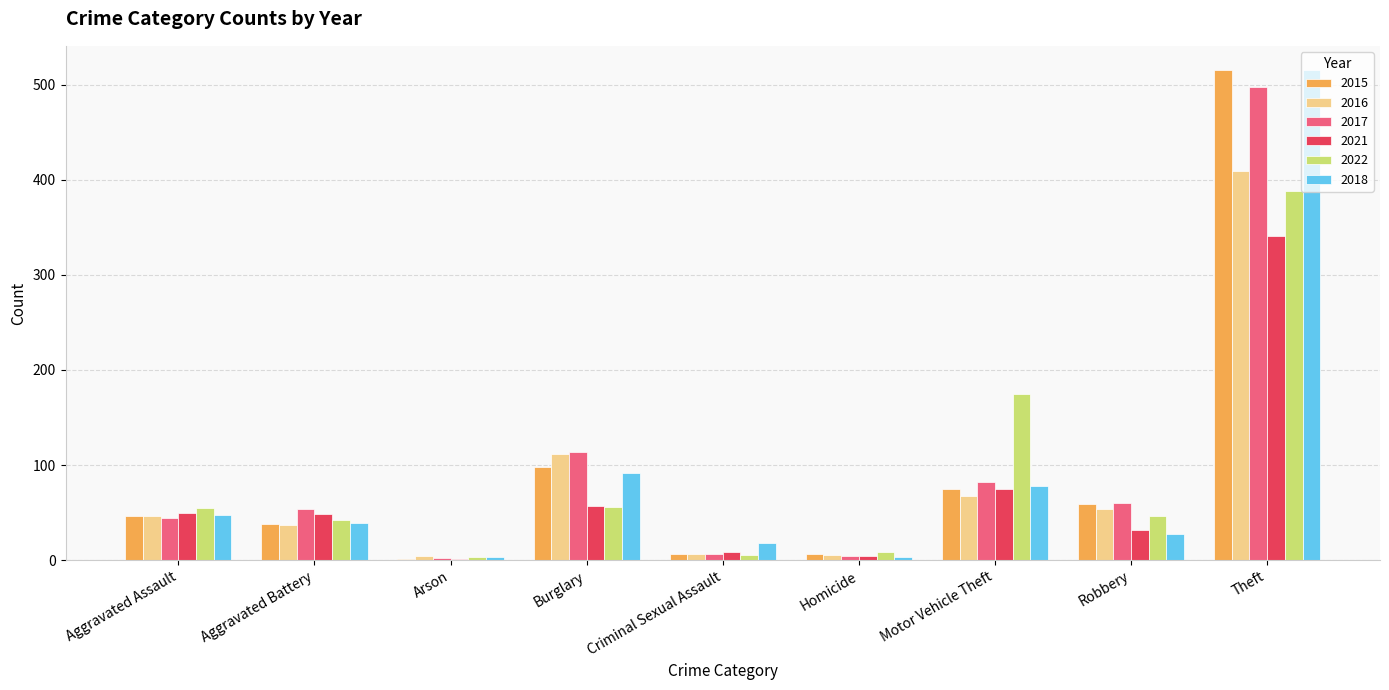

Where is 2018 nearest to the value 259?

Burglary